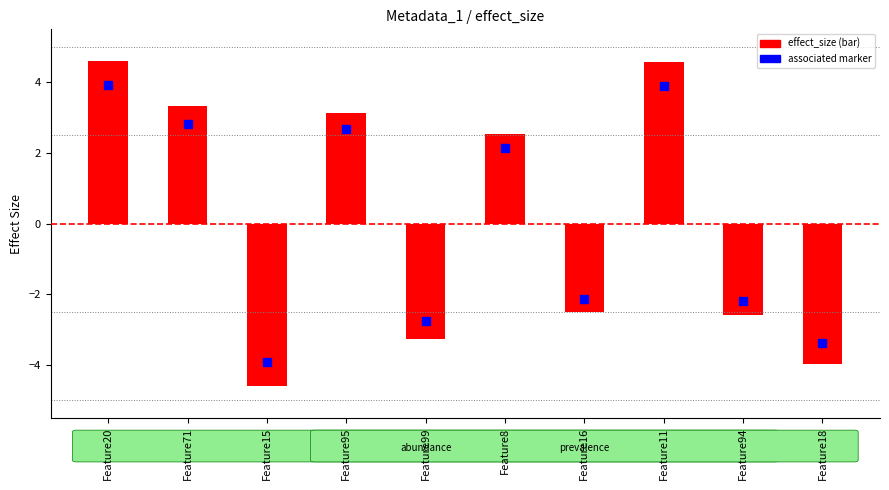

What is the sum of all values?

1.2